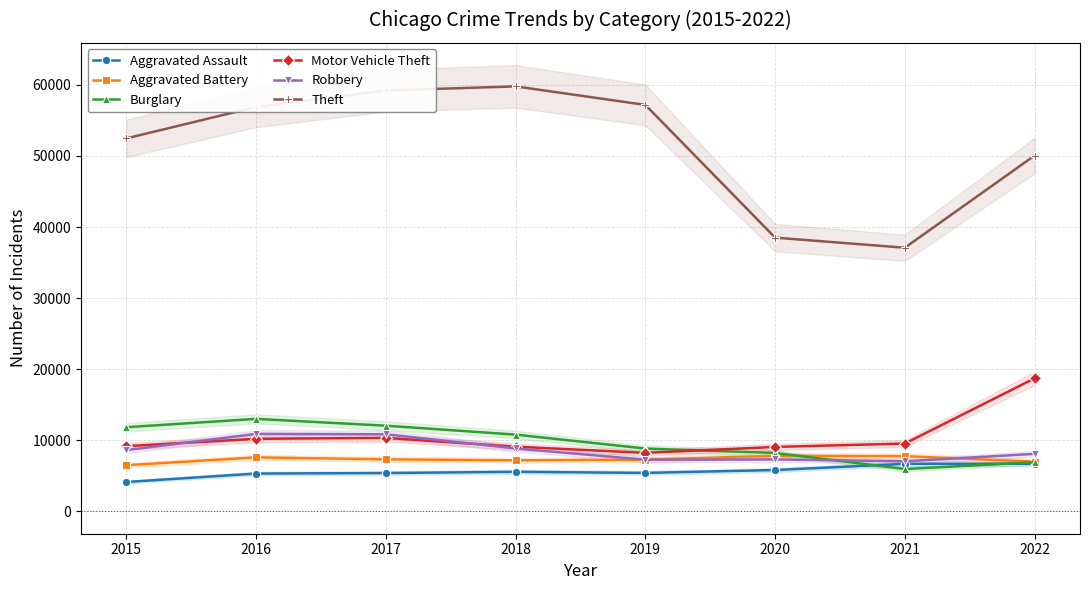

How many lines are shown in the chart?

6